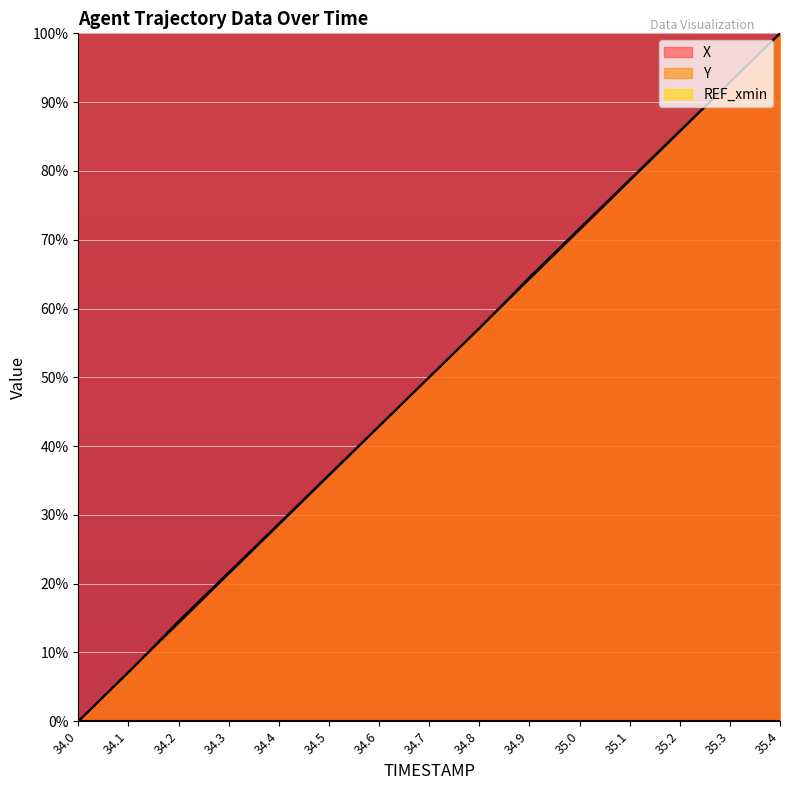

Reading left to right, transcribe all the data shown in this chart.

X: 34.0=0.0	34.1=7.2	34.2=14.3	34.3=21.4	34.4=28.6	34.5=35.7	34.6=42.9	34.7=50.0	34.8=57.1	34.9=64.3	35.0=71.4	35.1=78.6	35.2=85.7	35.3=92.9	35.4=100.0
Y: 34.0=0.0	34.1=7.1	34.2=14.5	34.3=21.6	34.4=28.7	34.5=35.8	34.6=42.9	34.7=50.0	34.8=57.1	34.9=64.5	35.0=71.6	35.1=78.7	35.2=85.8	35.3=92.9	35.4=100.0